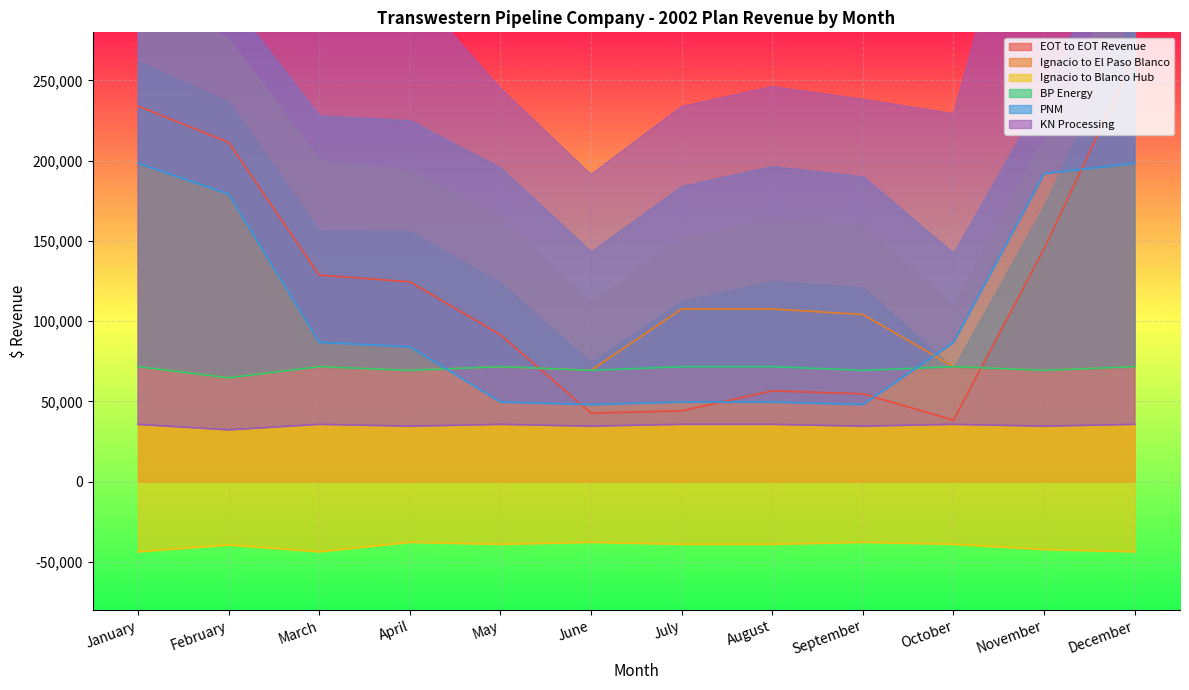

What are all the series names shown in the legend?

EOT to EOT Revenue, Ignacio to El Paso Blanco, Ignacio to Blanco Hub, BP Energy, PNM, KN Processing